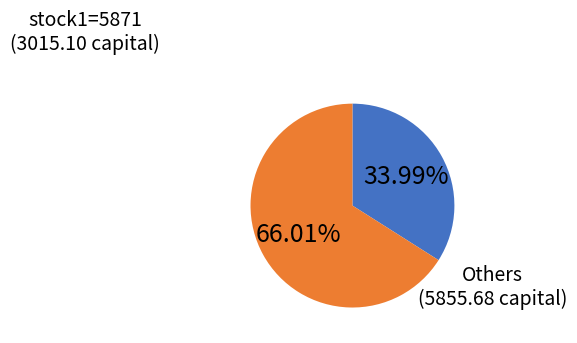

Is there any slice that represents more than half of the pie?

Yes